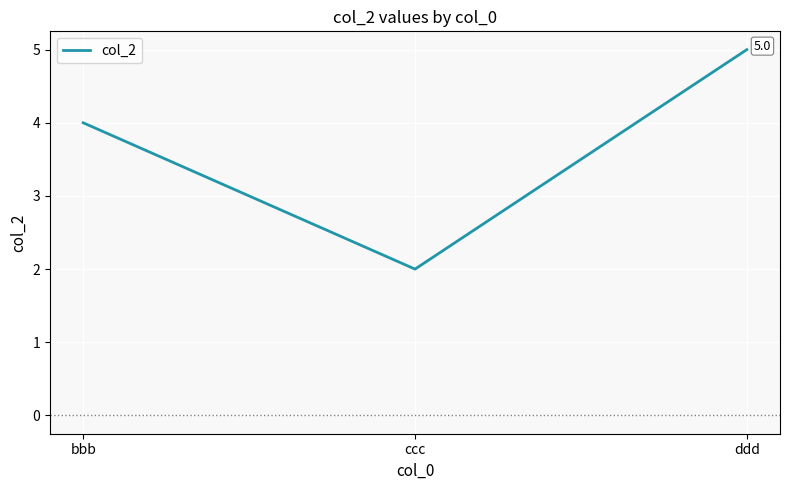

Does the chart have visible grid lines?

Yes